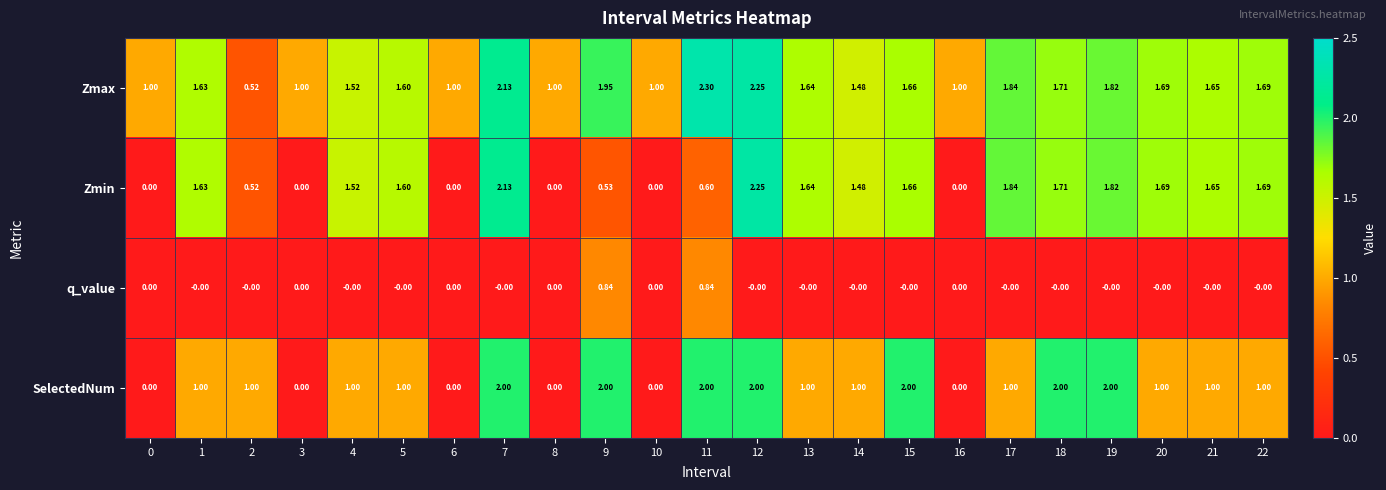

Between 6 and 12, which series saw the biggest shift?

Zmin